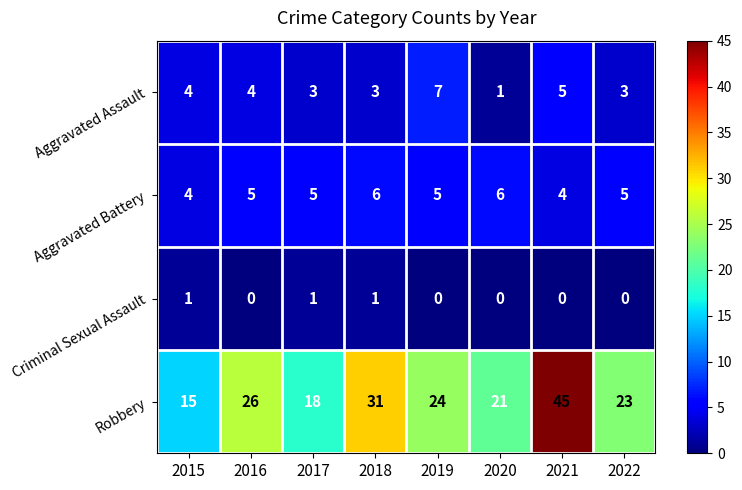

At which category is the sum across all series the highest?

2021